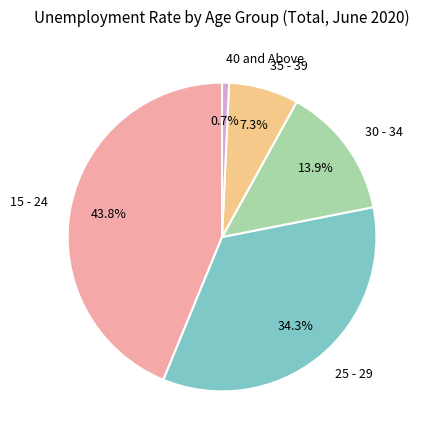

How many segments does this pie chart have?

5